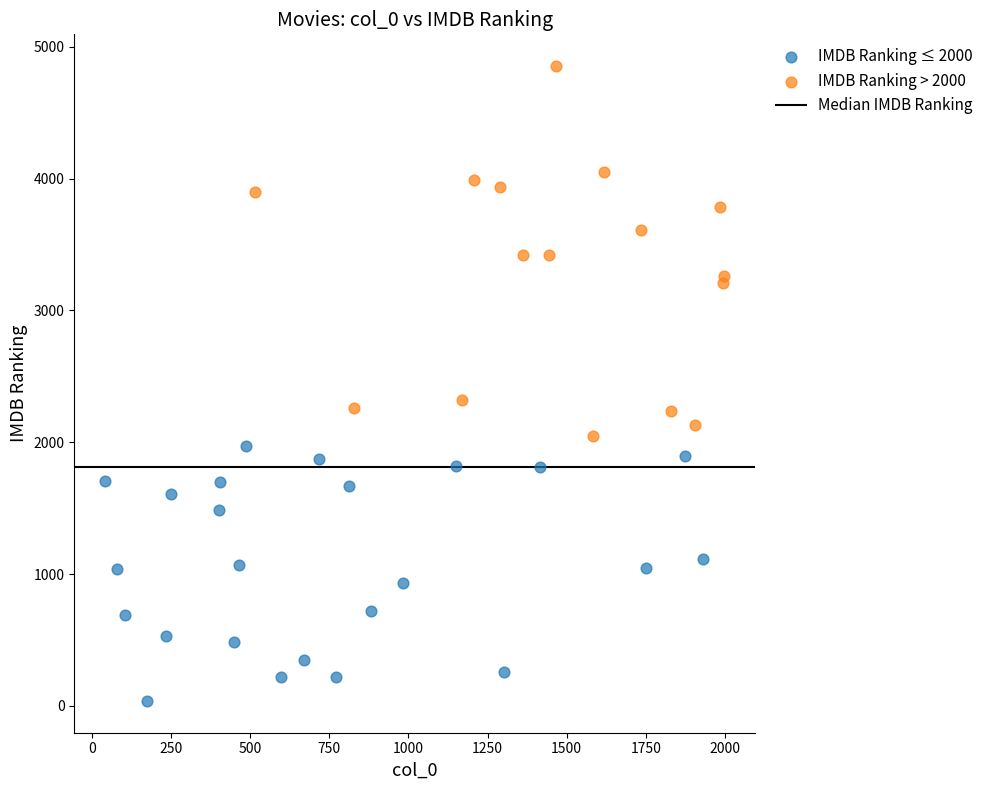

Which series has the widest spread of Y values?

IMDB Ranking > 2000